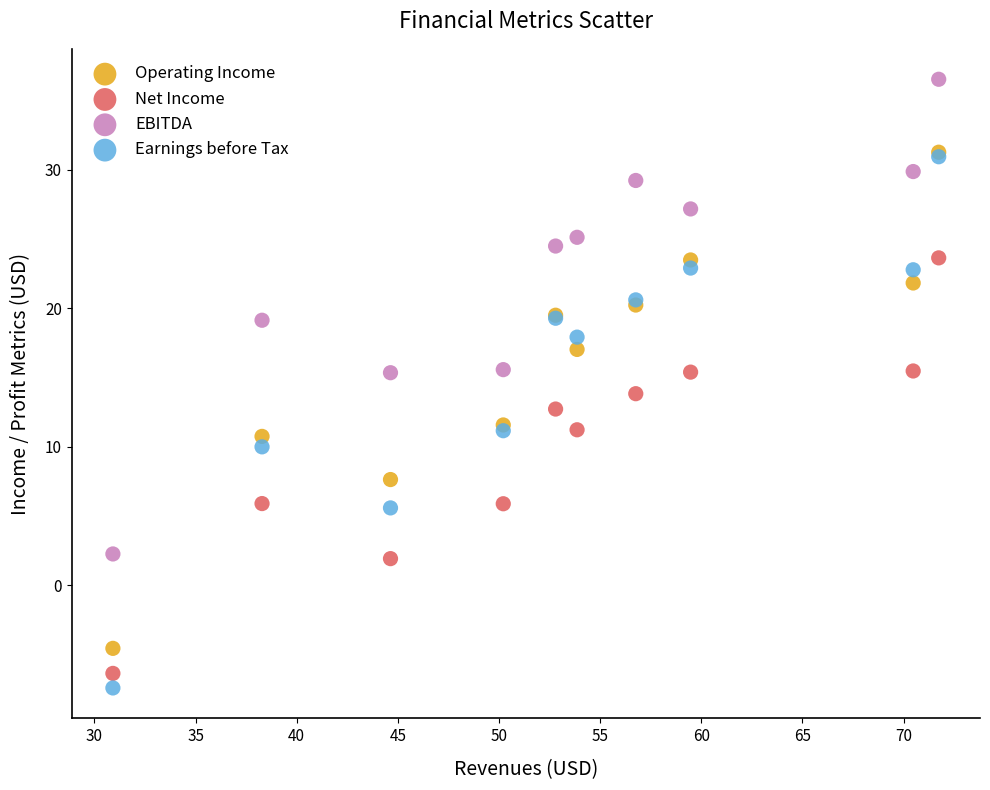

Which series reaches the maximum Y coordinate?

EBITDA